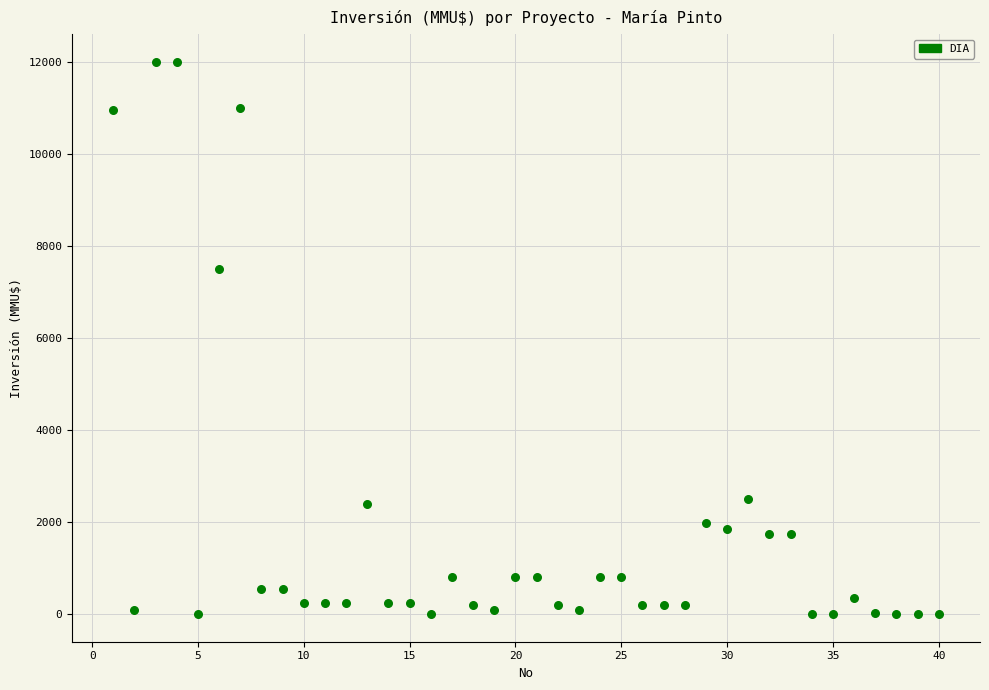

What is the range of X values (max minus min)?

39